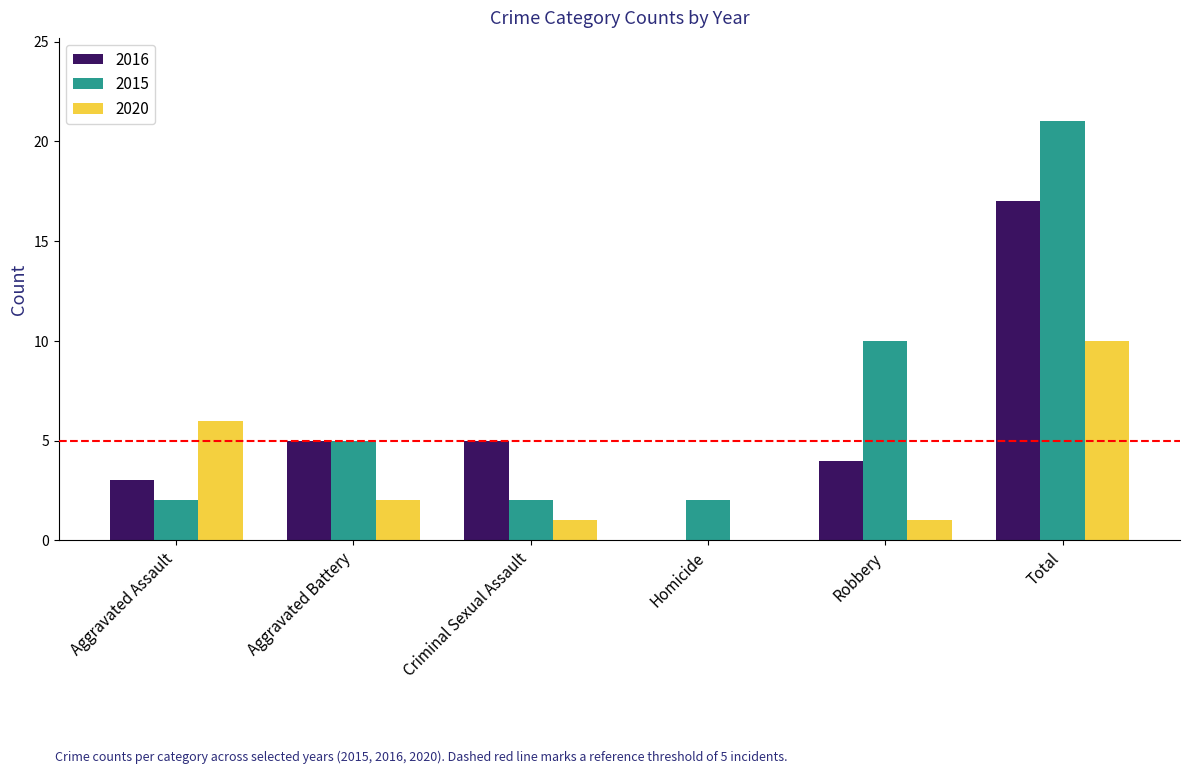

Is it true that 2016 equals 0 at Homicide?

True